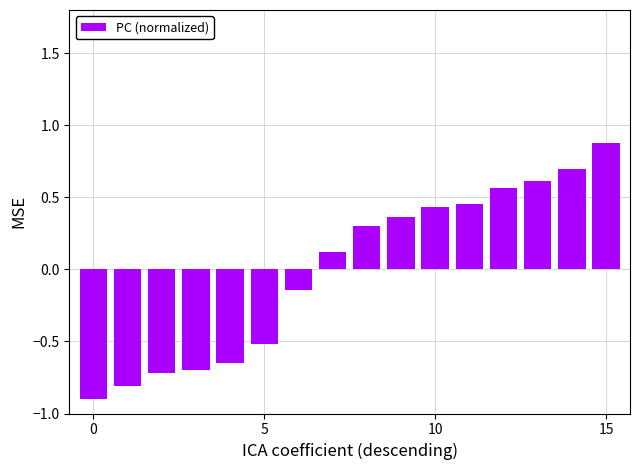

How many negative values are there?

7